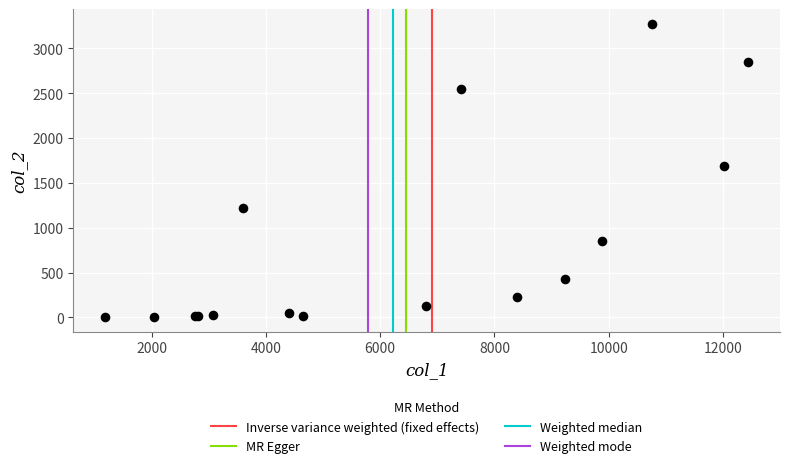

What Y value in the scatter plot is closest to 1638?

1690